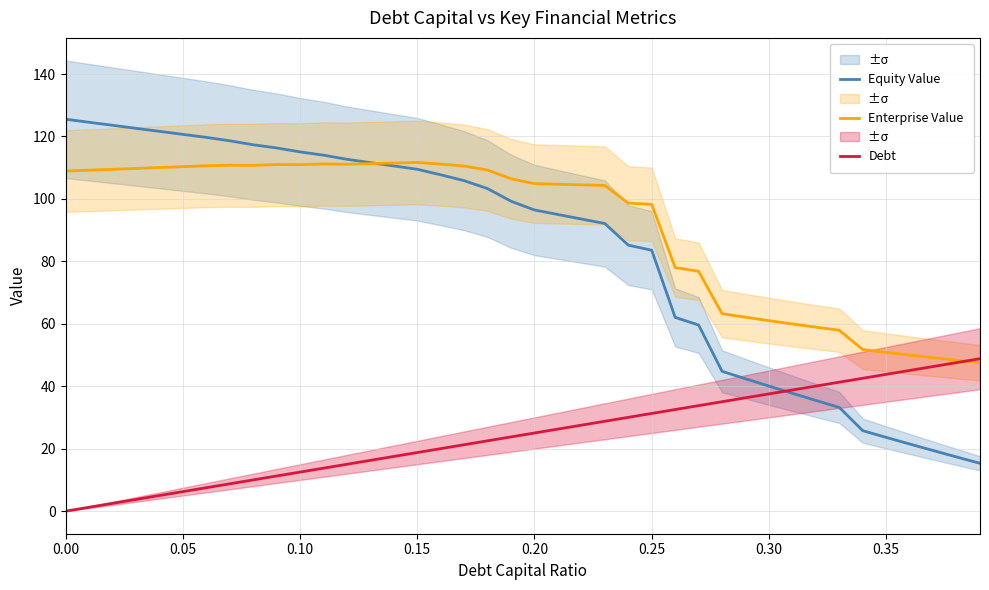

What is the maximum value for Enterprise Value?

111.7